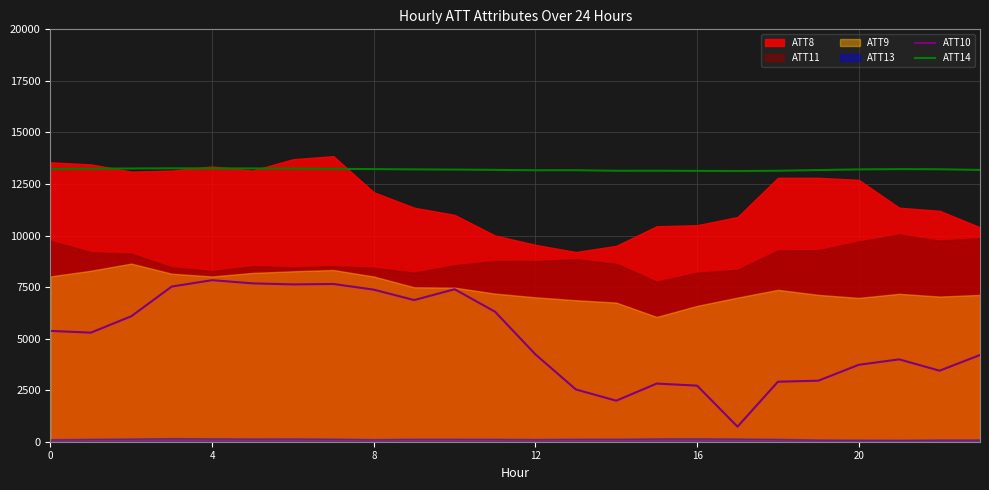

Which series has the largest range (max minus min)?

ATT10